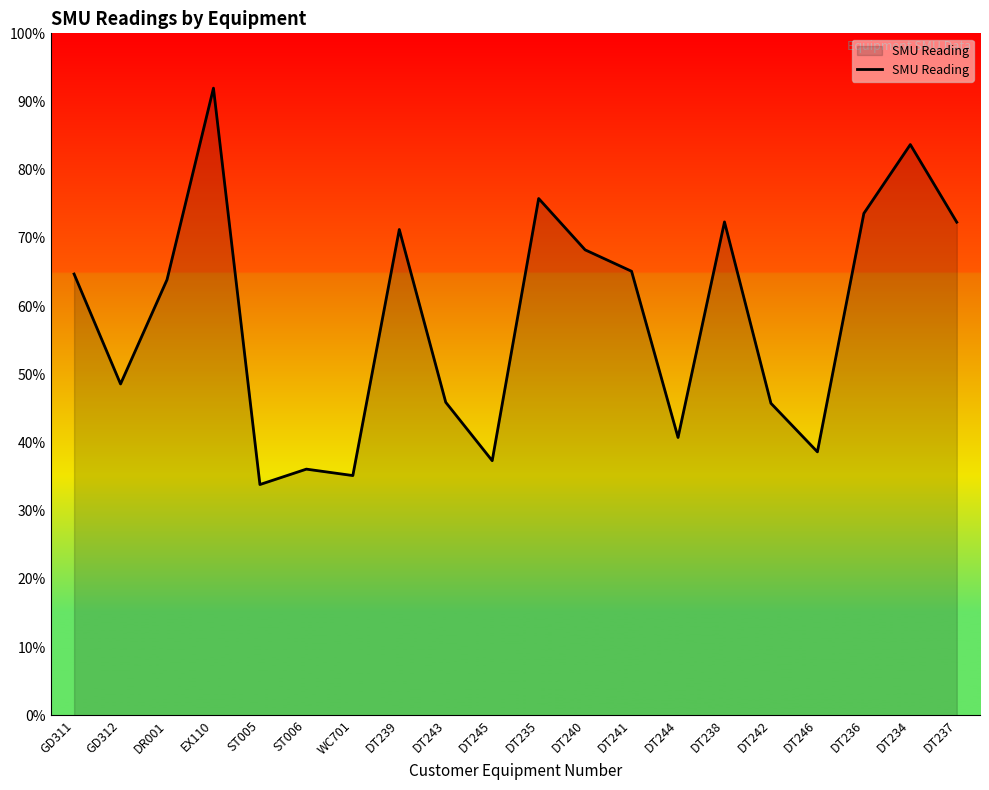

Reading left to right, what are all the values shown in this chart?

GD311=64700	GD312=48576	DR001=63865	EX110=91961	ST005=33828	ST006=36086	WC701=35144	DT239=71233	DT243=45889	DT245=37325	DT235=75775	DT240=68246	DT241=65105	DT244=40730	DT238=72344	DT242=45741	DT246=38620	DT236=73592	DT234=83687	DT237=72303